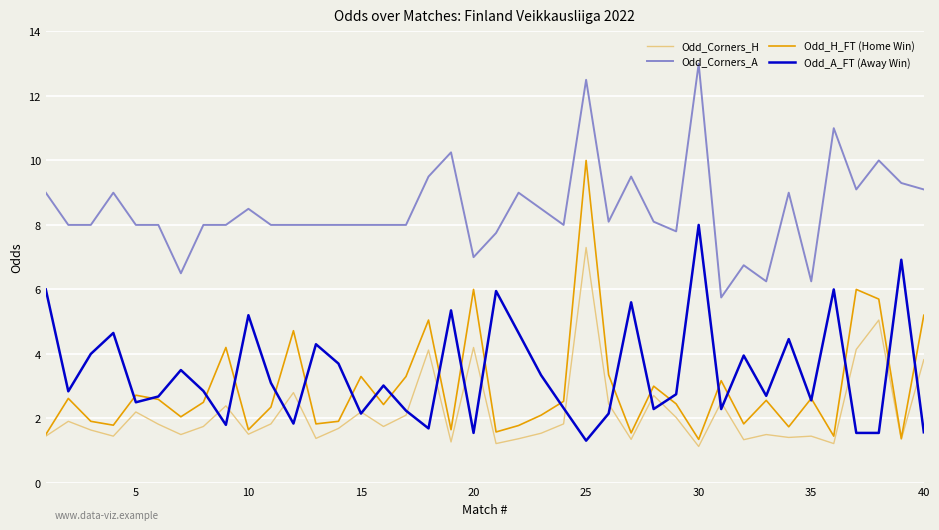

True or false: Odd_H_FT (Home Win) and Odd_A_FT (Away Win) intersect in this chart.

True